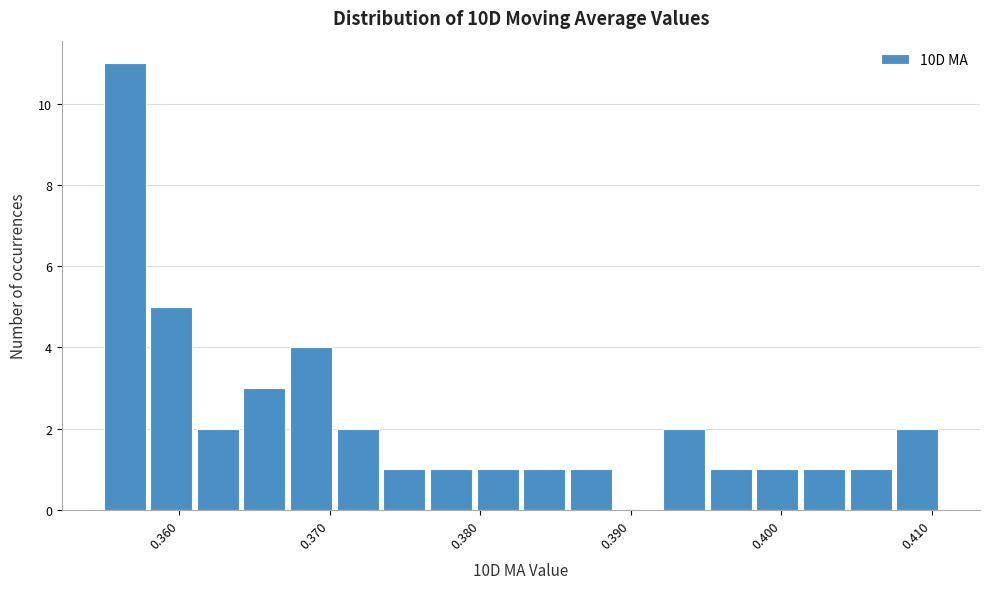

Read against the x-axis, roughly where is the centre of the tallest bar?

0.356